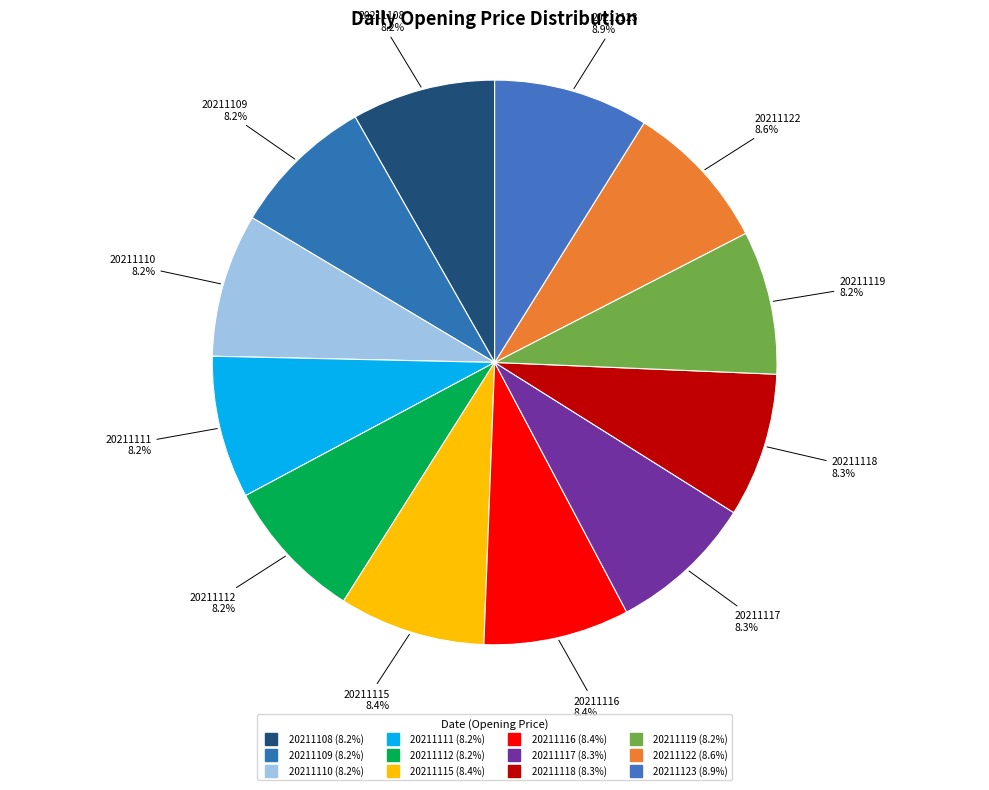

What percentage is the 20211116 slice, to the nearest percent?

8%